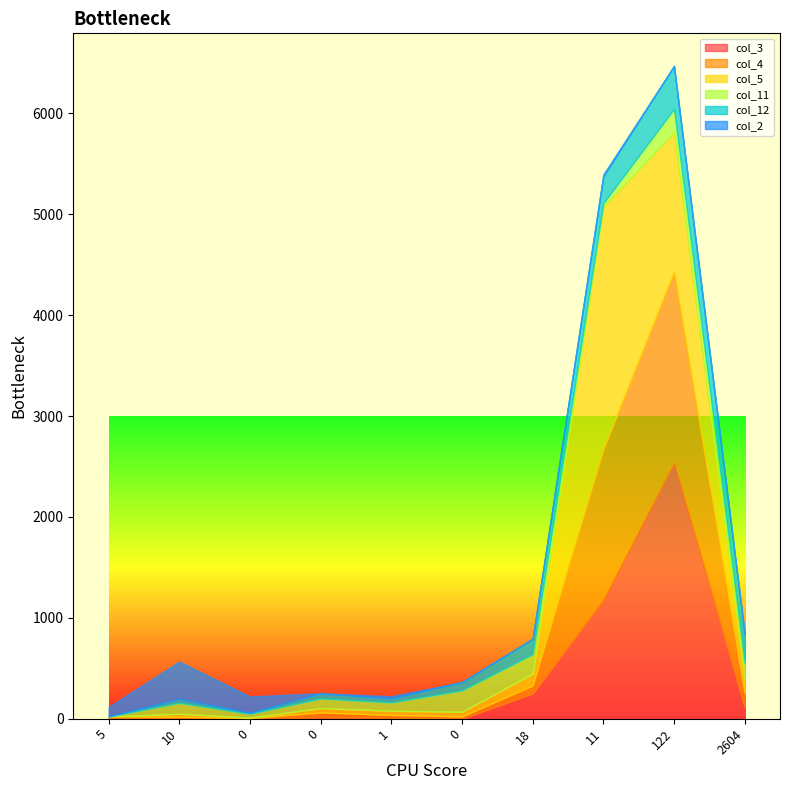

What is the difference between the col_5 values at 0 and 5?

46